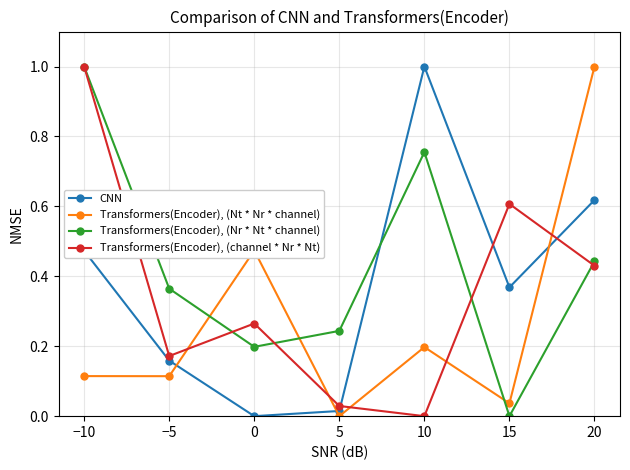

Rank the series at 15 from lowest to highest value.

Transformers(Encoder), (Nr * Nt * channel), Transformers(Encoder), (Nt * Nr * channel), CNN, Transformers(Encoder), (channel * Nr * Nt)